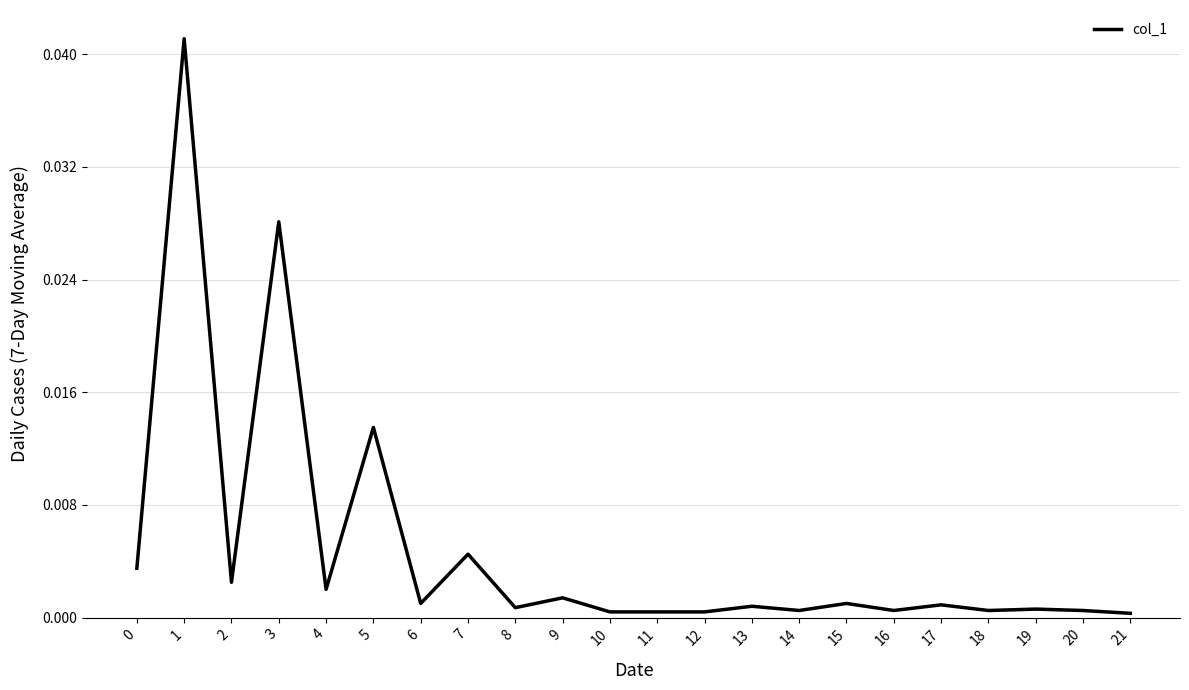

The value at 4 is 0.0. True or false?

True